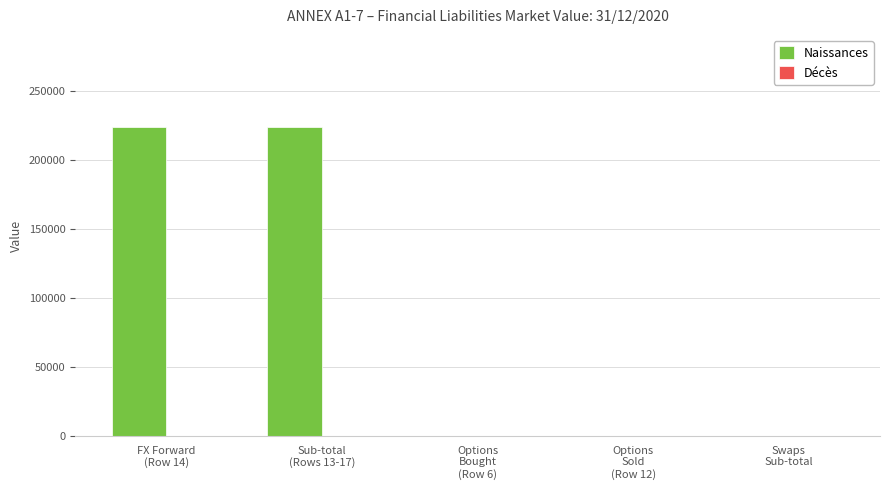

What is the maximum value shown in the chart?

223658